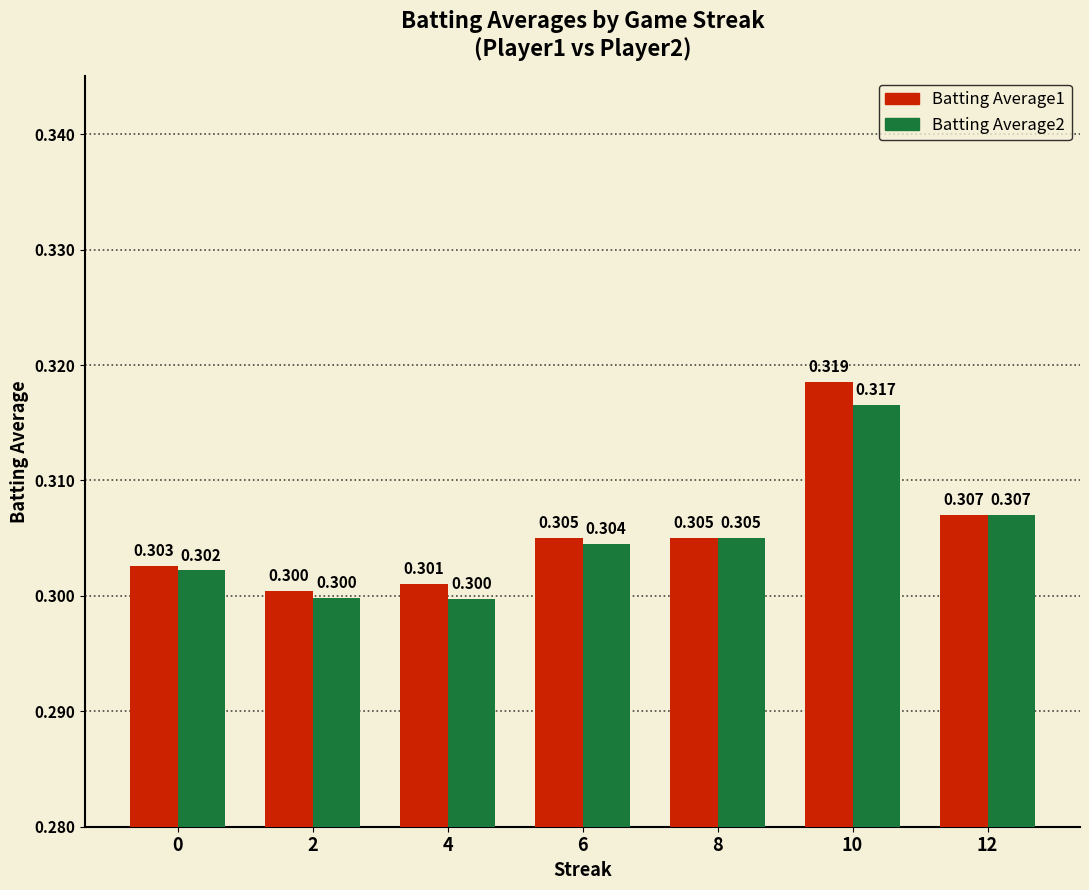

Reading left to right, list all the values displayed in this chart.

Batting Average1: 0.3	0.3	0.3	0.3	0.3	0.3	0.3
Batting Average2: 0.3	0.3	0.3	0.3	0.3	0.3	0.3